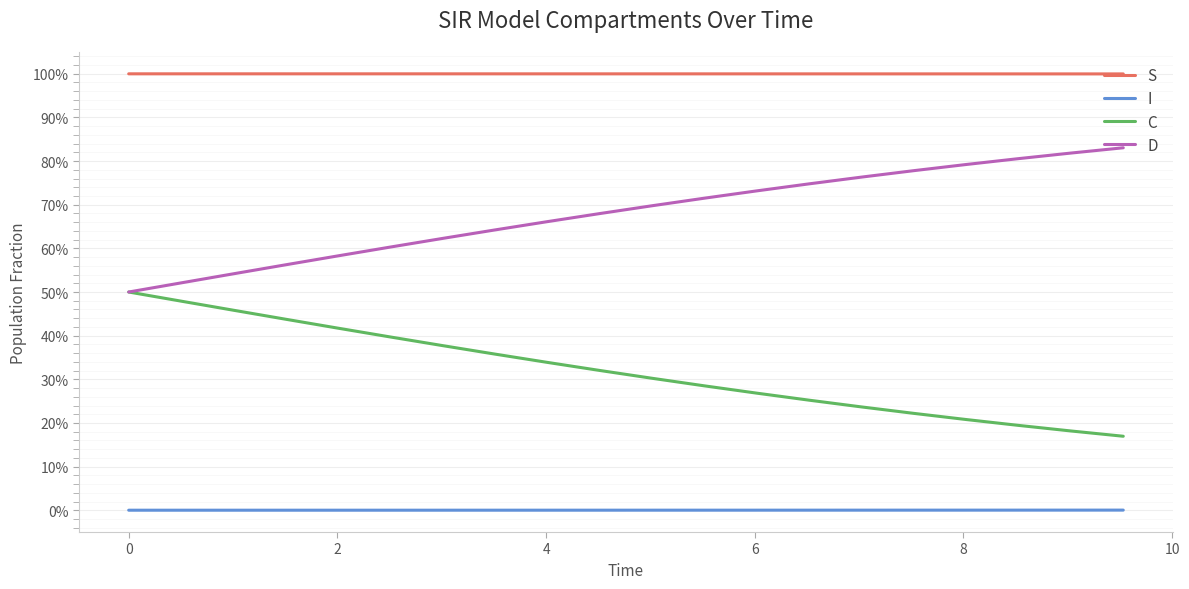

Does the chart display data point markers on the line(s)?

No